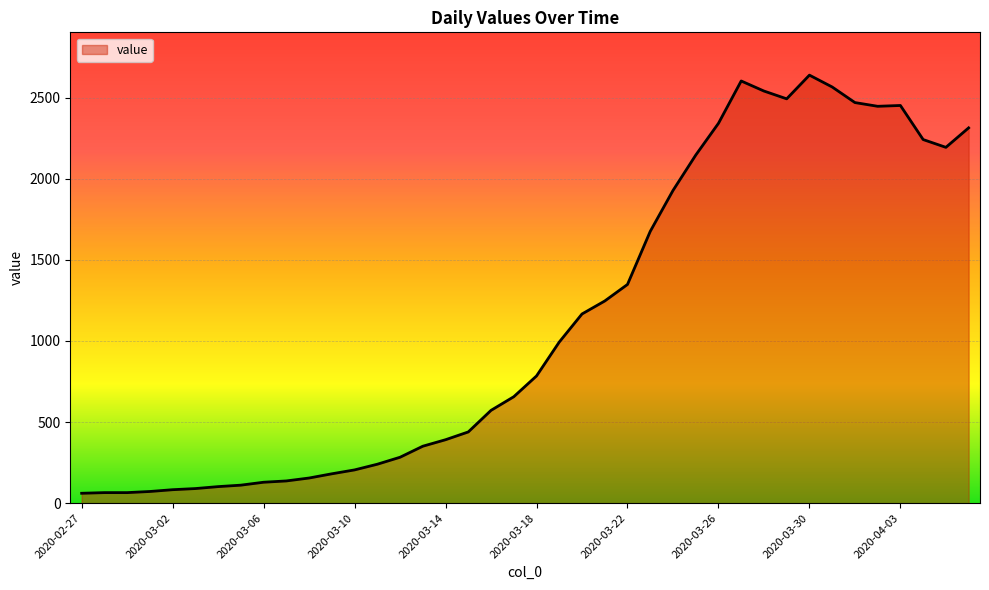

What is the difference between the maximum and minimum values?

2577